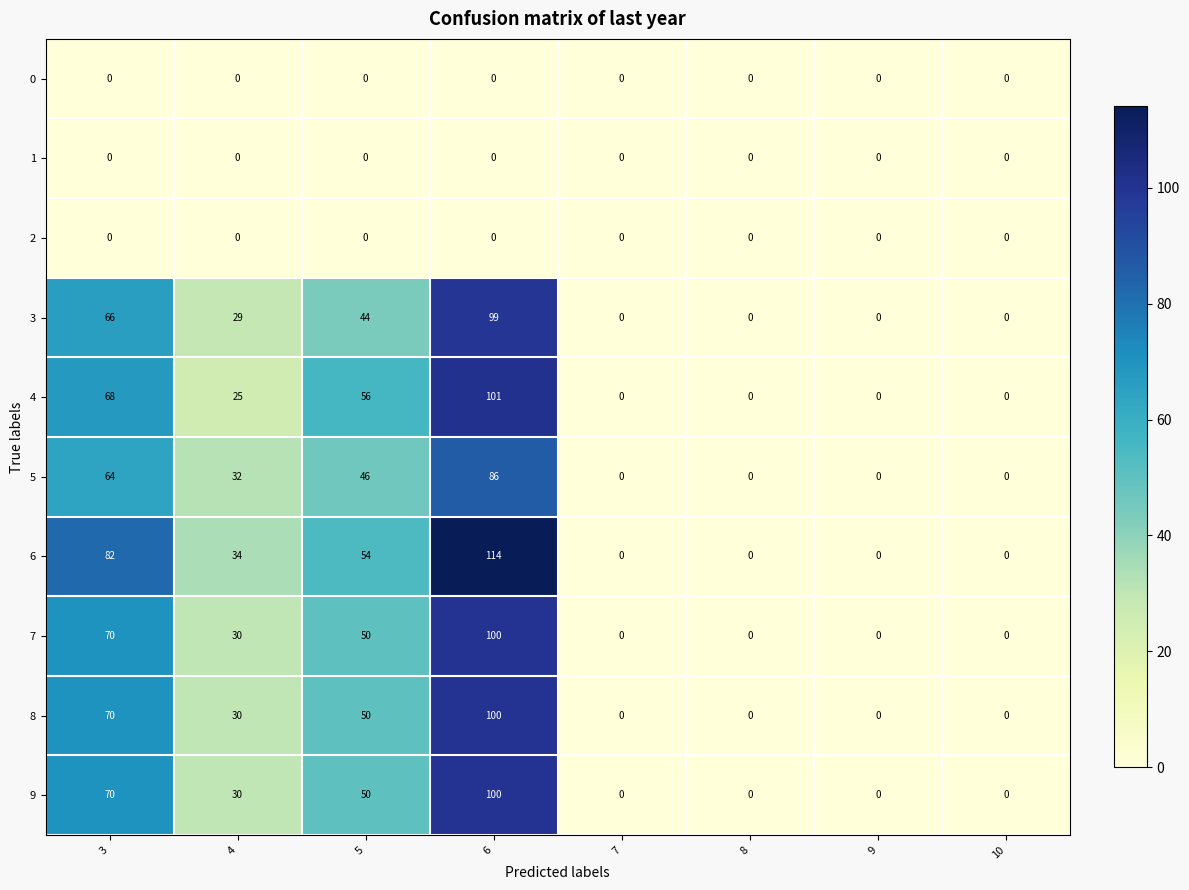

What is the difference between the second highest and second lowest values in the 5 series?

64